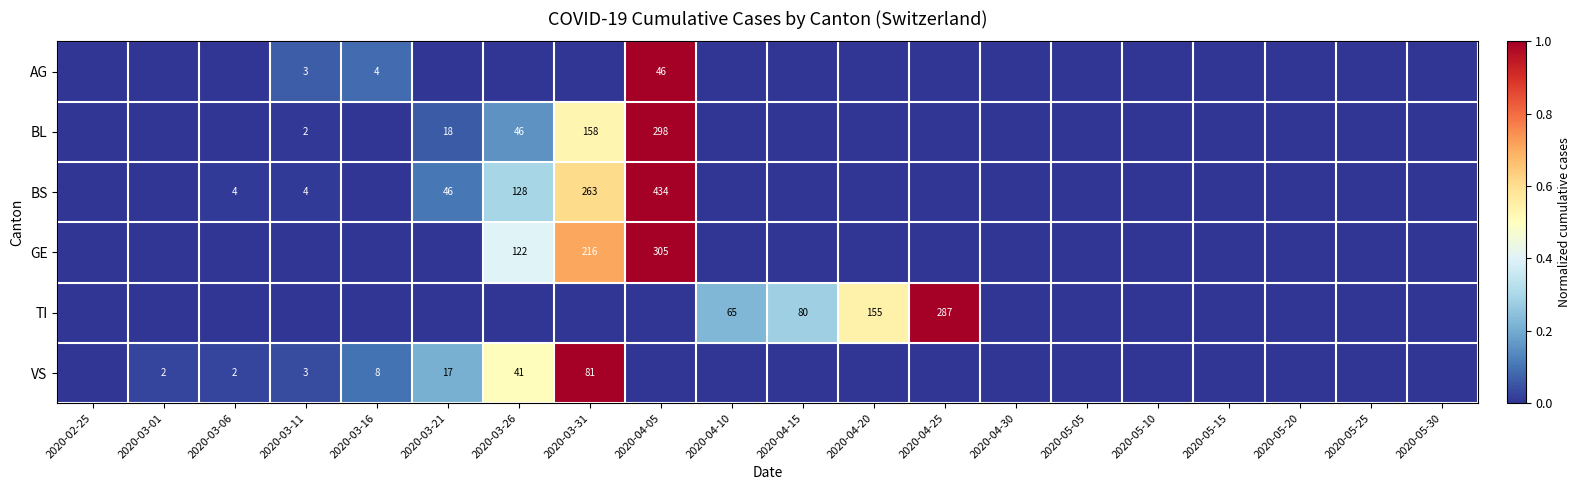

Is it true that BS equals 48 at 2020-03-26?

False